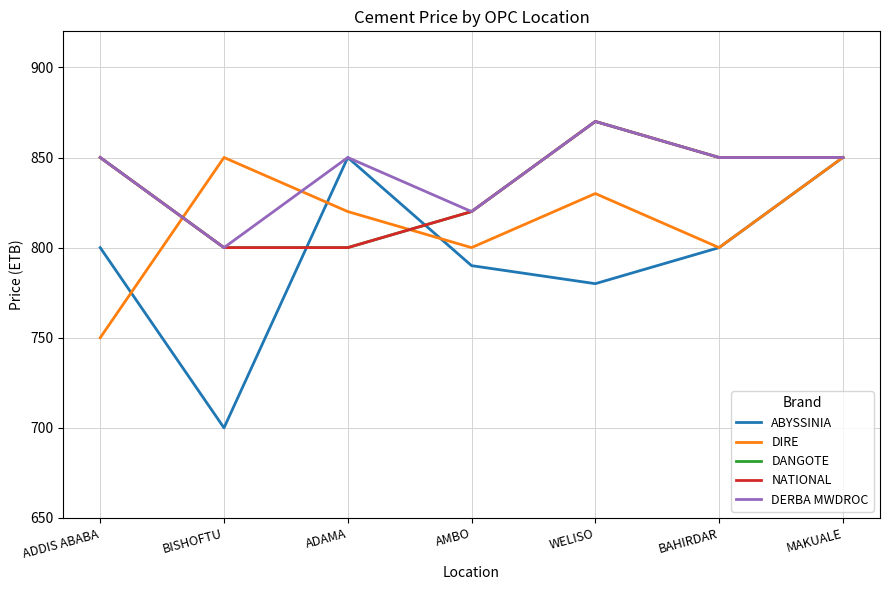

True or false: DANGOTE has a value of 263 at ADDIS ABABA.

False